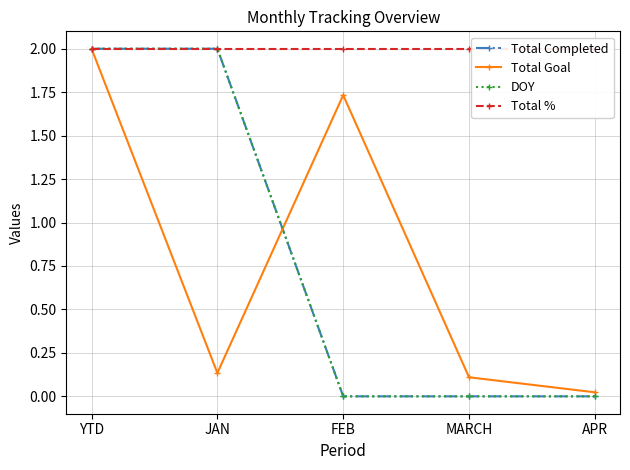

Which category has the lowest value across all series?

FEB